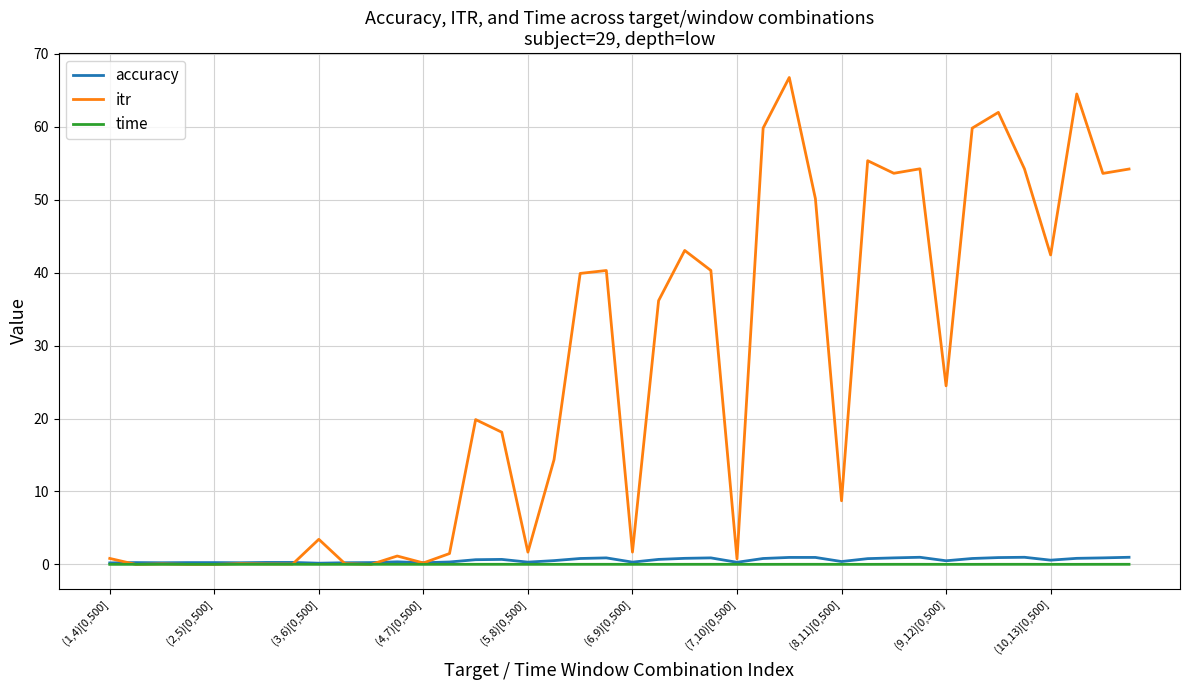

At how many categories does at least one series exceed 53?

11